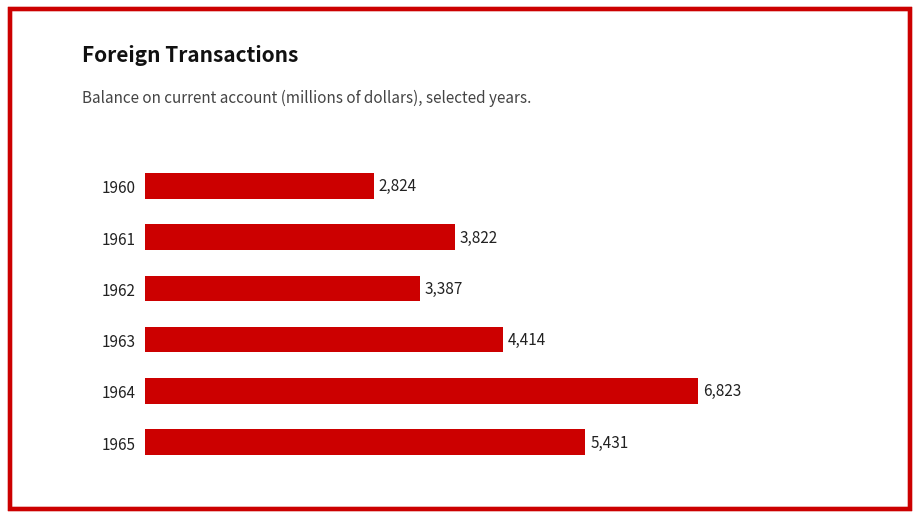

Reading top to bottom, what are all the values shown in this chart?

1960=2824	1961=3822	1962=3387	1963=4414	1964=6823	1965=5431